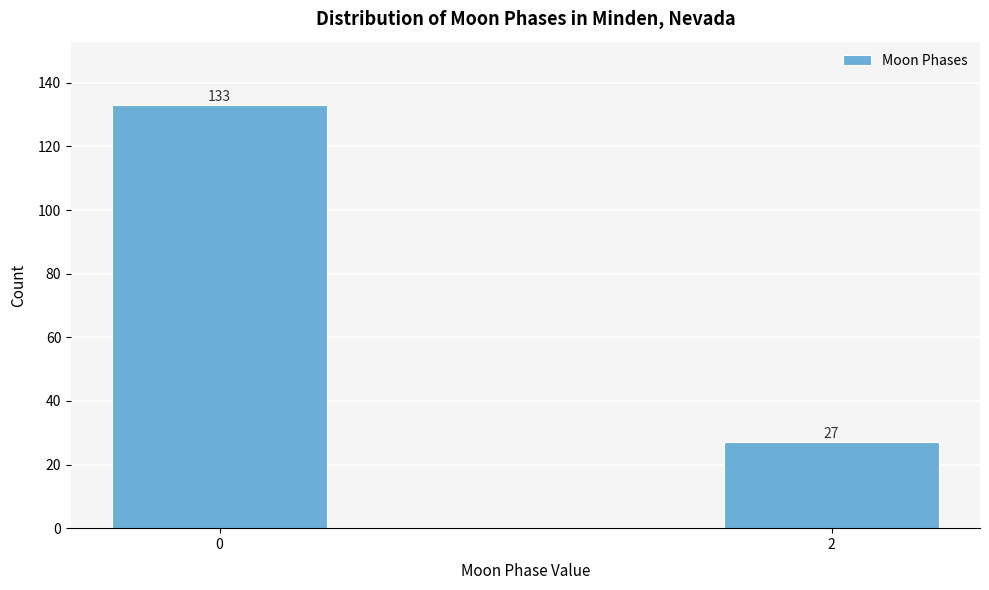

Reading right to left, what are all the values shown in this chart?

2=27	0=133